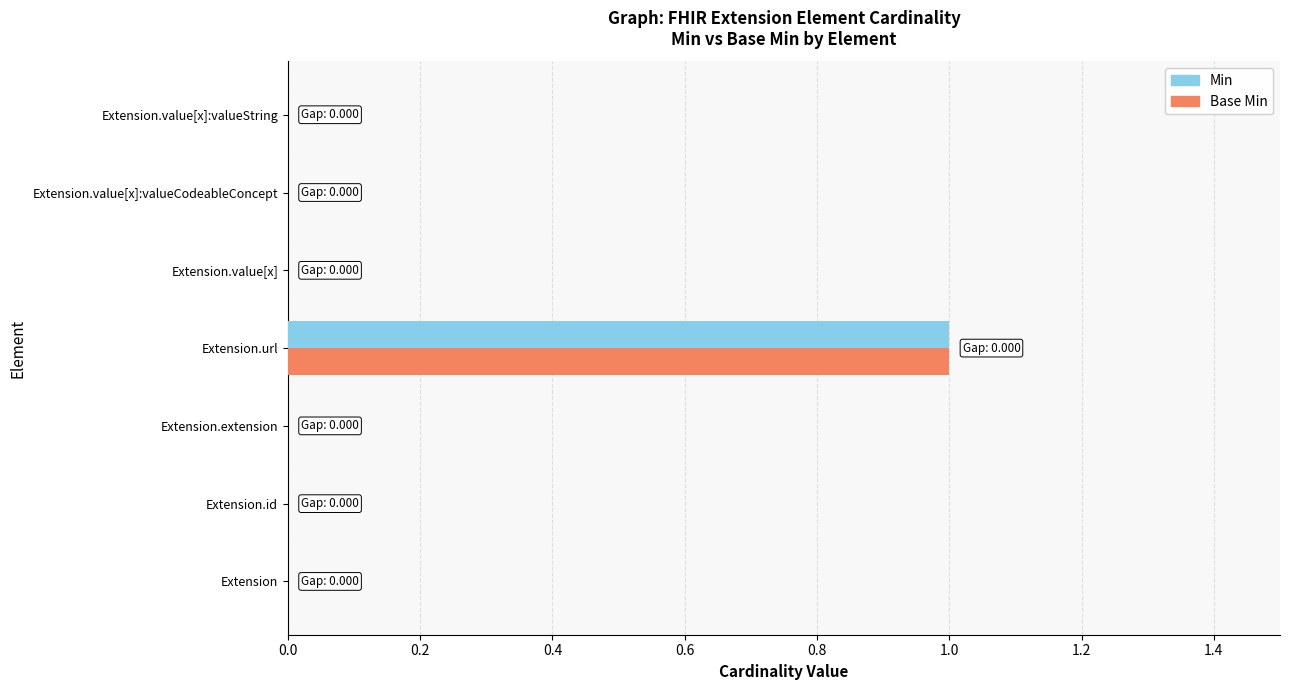

Is the value of Base Min at Extension.url greater than the value of Min at Extension?

Yes